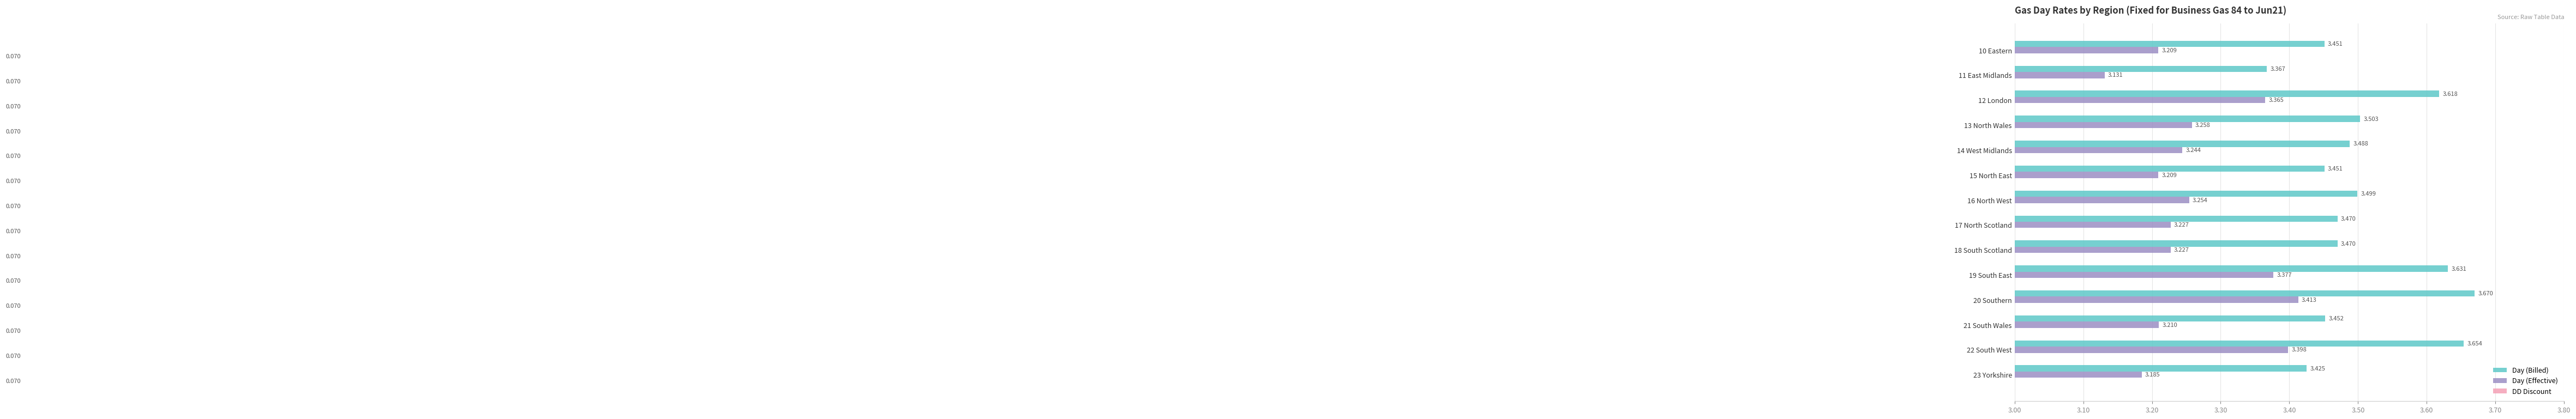

What is the value of the DD Discount bar at the 10th from the left?

0.2